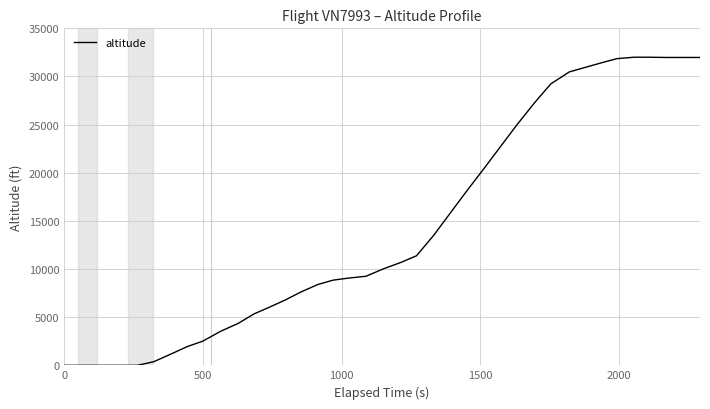

What is the greatest value displayed?

32000